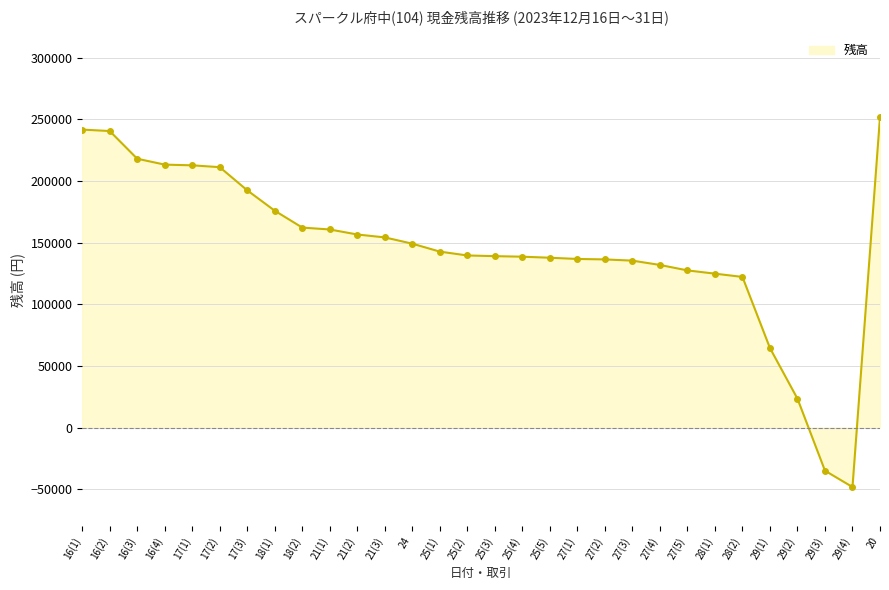

What is the label of the 23rd point from the right?

18(1)